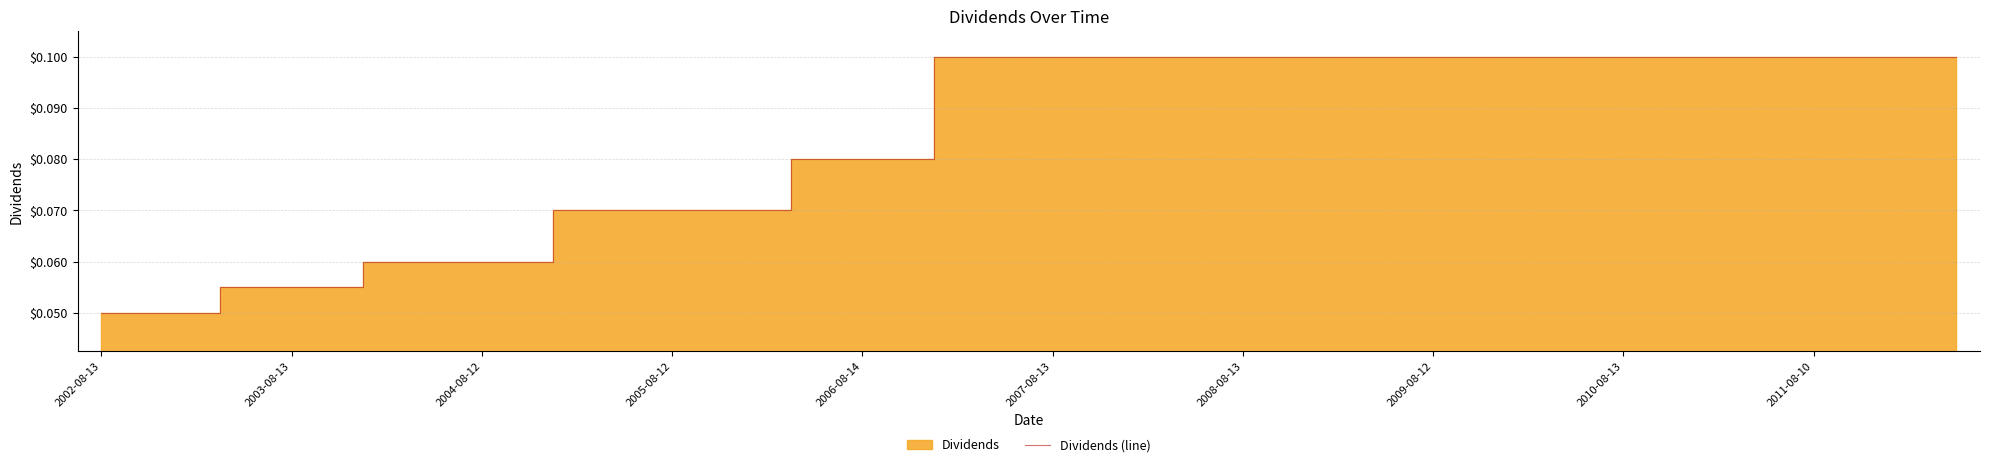

What is the average value?

0.1